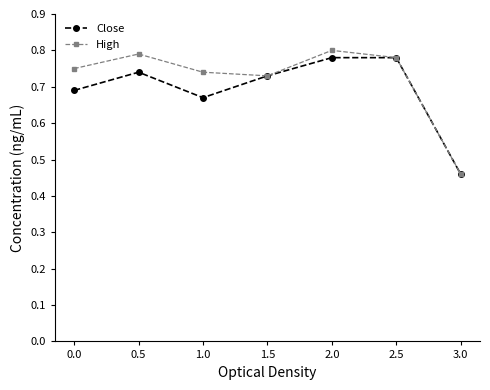

How many data points does each series have?

7